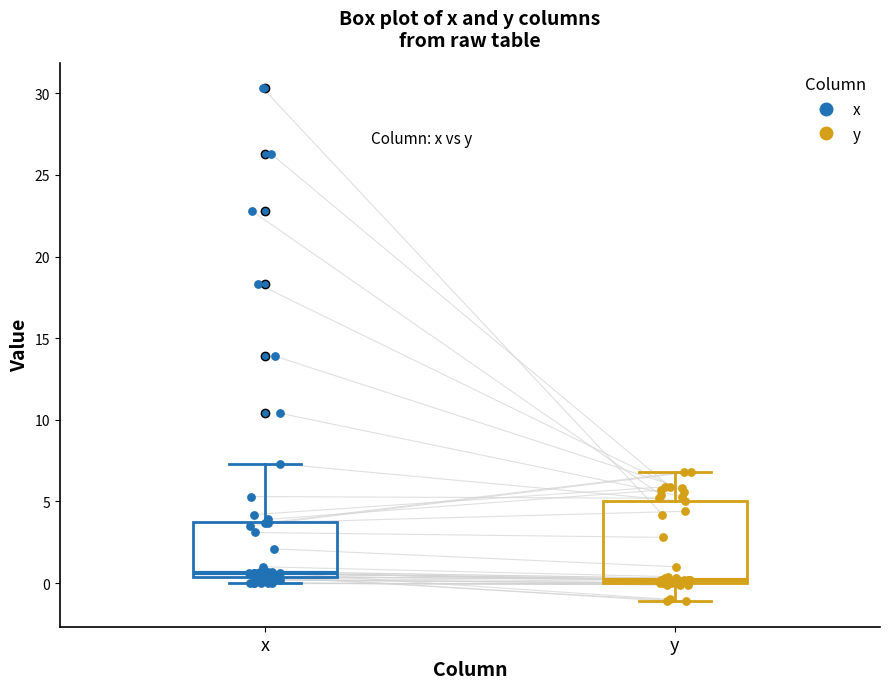

Reading left to right, transcribe this box plot: for each box, give where its median line is, the range the box spans, and where its two whiskers end, as read against the y-axis. The values are not printed on the chart, so give them approximately, as read against the axis.

x: median 0.5 (just above the box's lower edge), box 0.5 to 4.0, whiskers 0.0 to 7.5
y: median 0.0 (just above the box's lower edge), box 0.0 to 5.0, whiskers -1.0 to 7.0